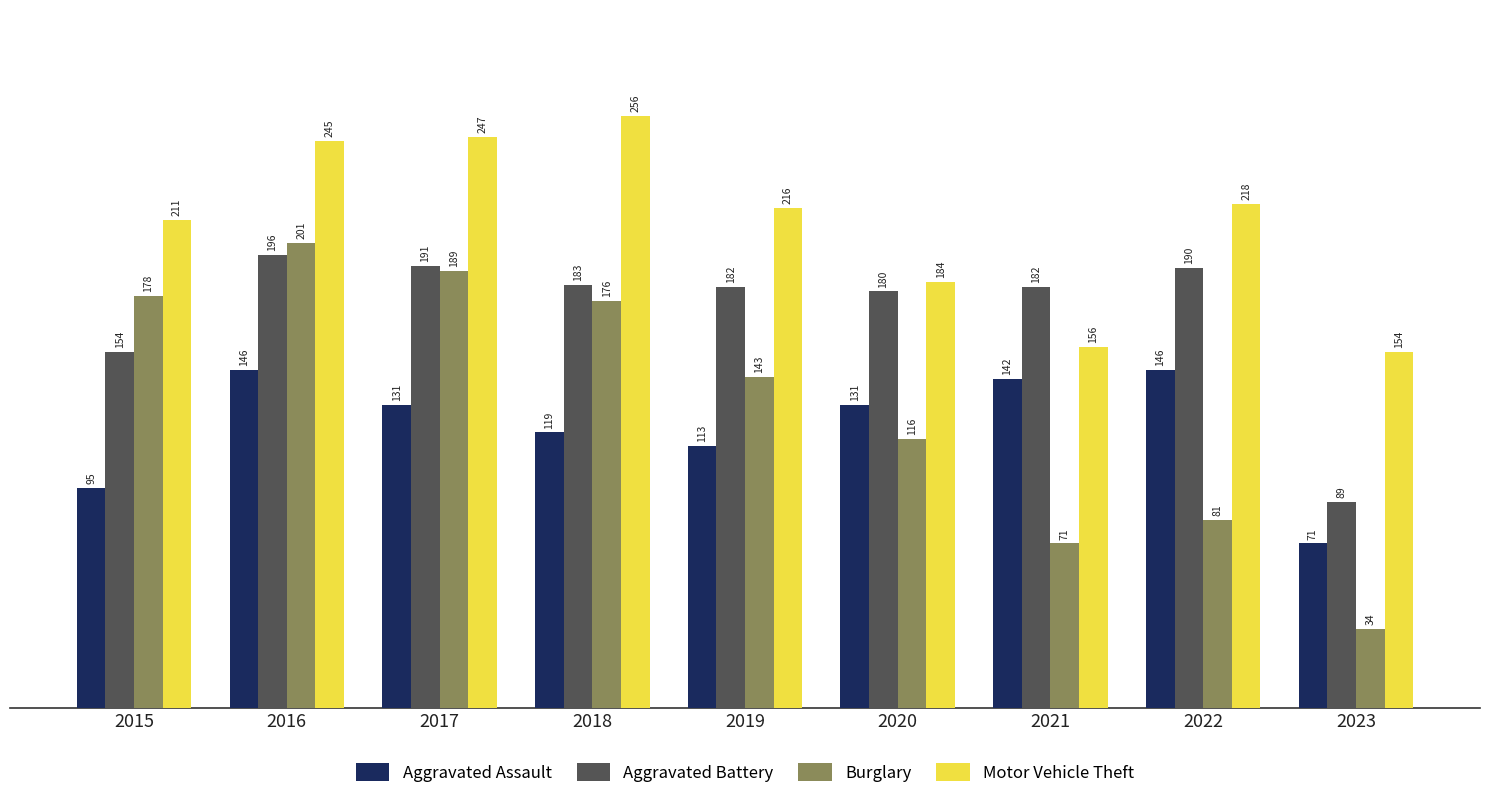

Where does the Motor Vehicle Theft series first go above 216?

2016